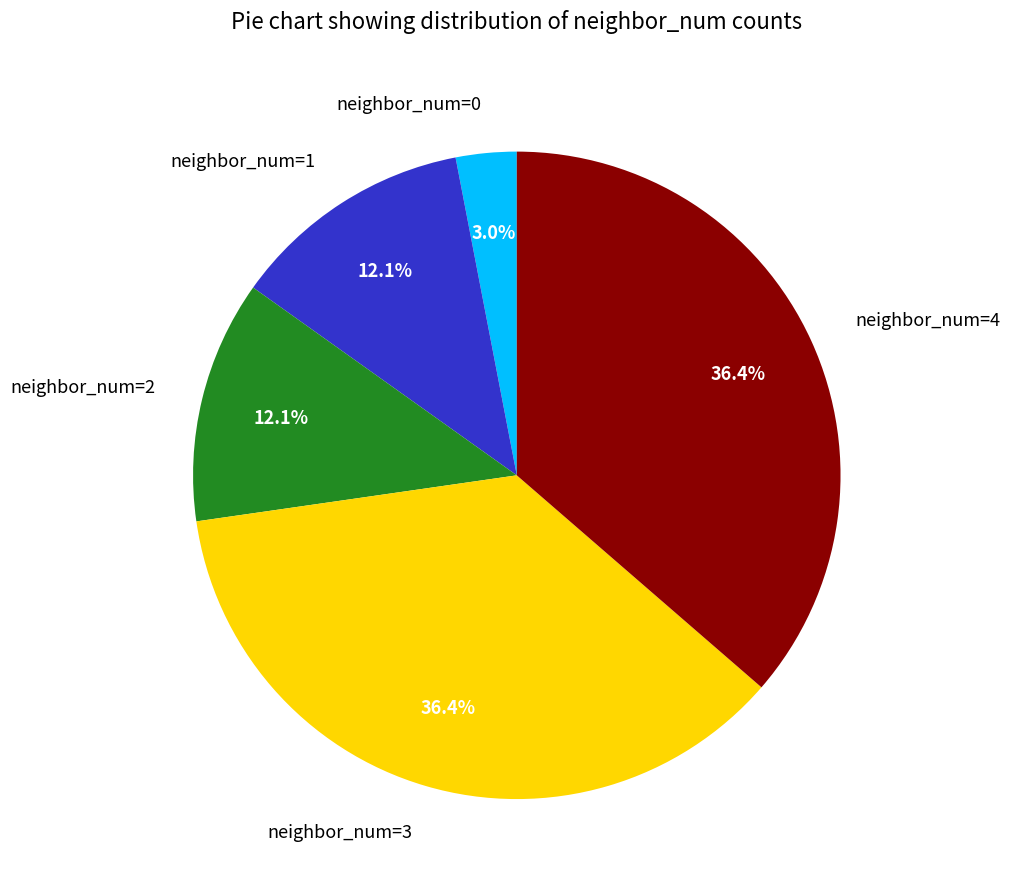

What is the smallest slice in the pie chart?

neighbor_num=0